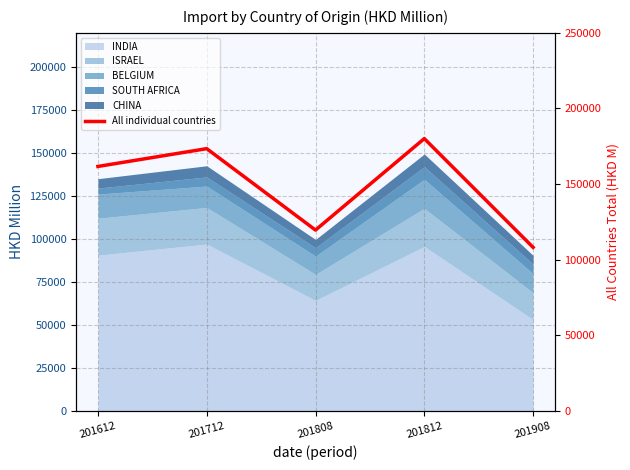

The chart shows a value of 180037.5 at 201812. True or false?

True